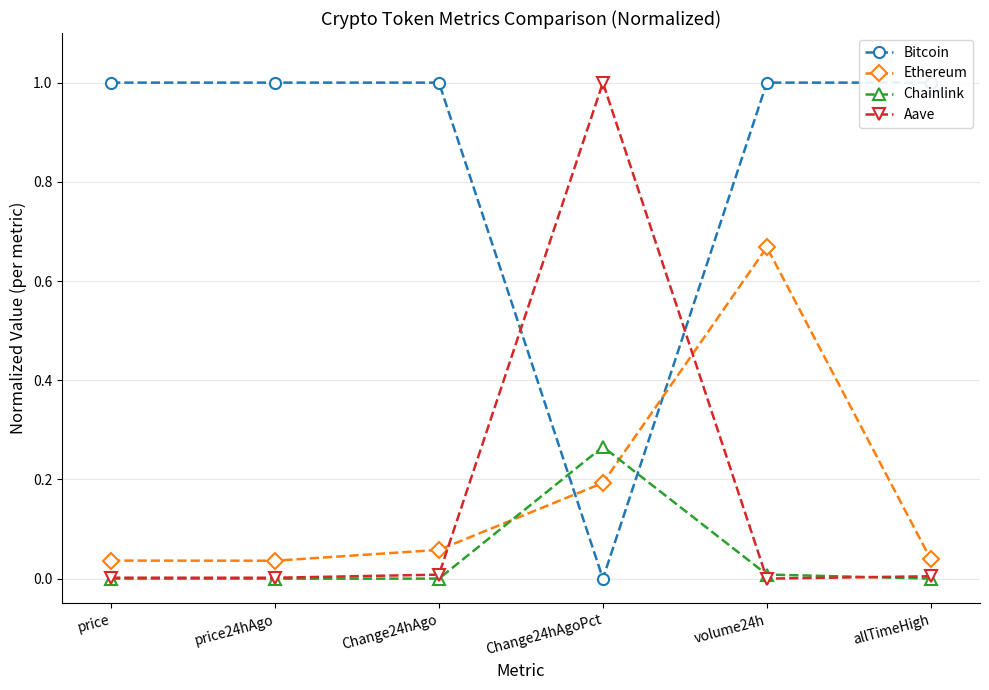

What is the label of the 3rd point from the right?

Change24hAgoPct